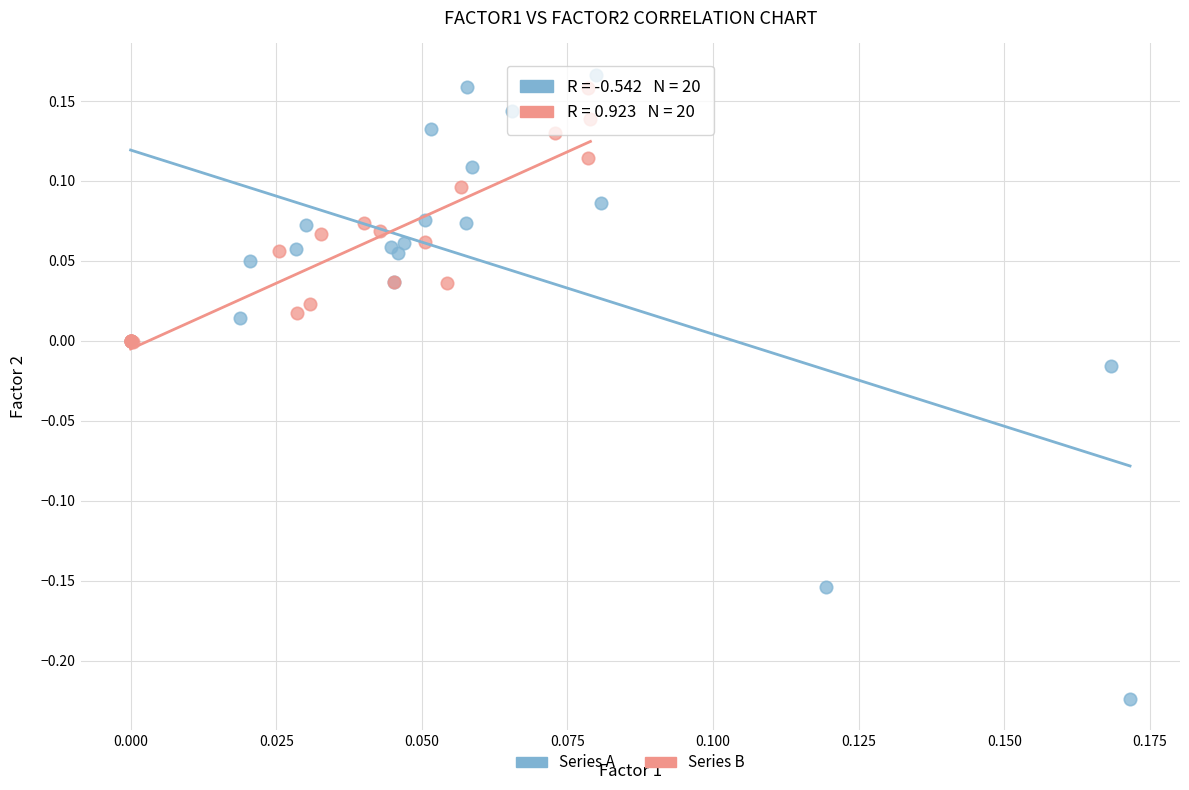

Which series has the largest Y range (max minus min)?

Series A